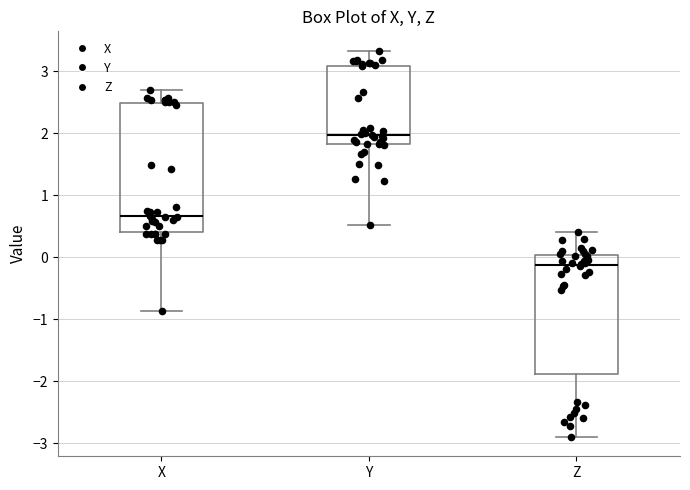

Which box is the tallest, from its lower edge to its upper edge?

X